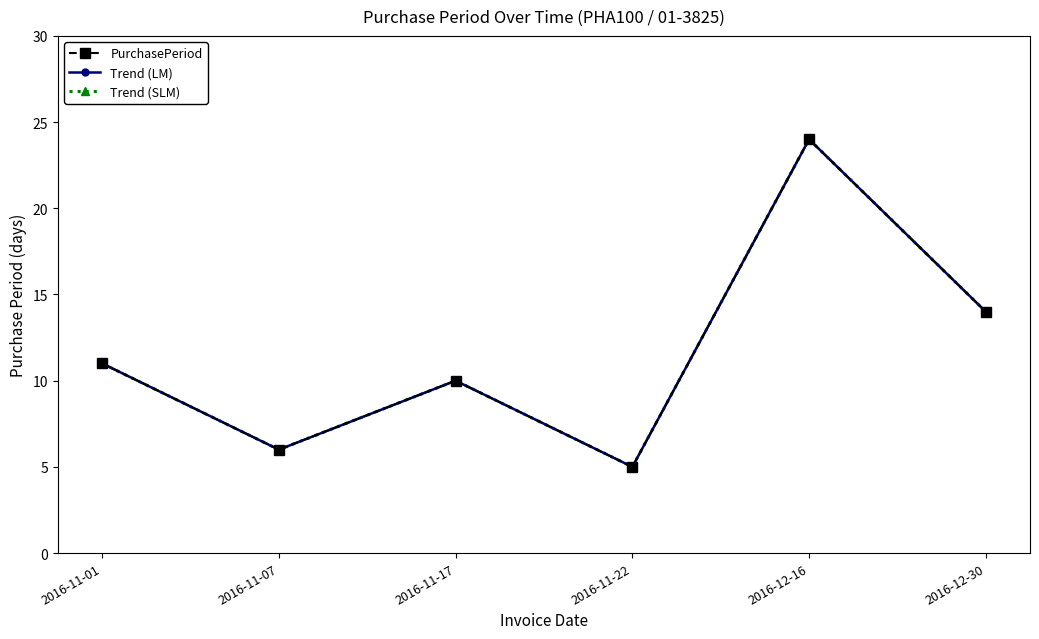

Does the chart have visible grid lines?

No